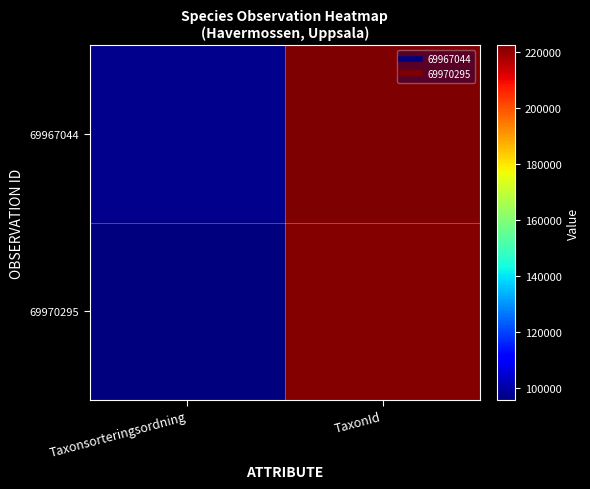

How many data points does each series have?

2